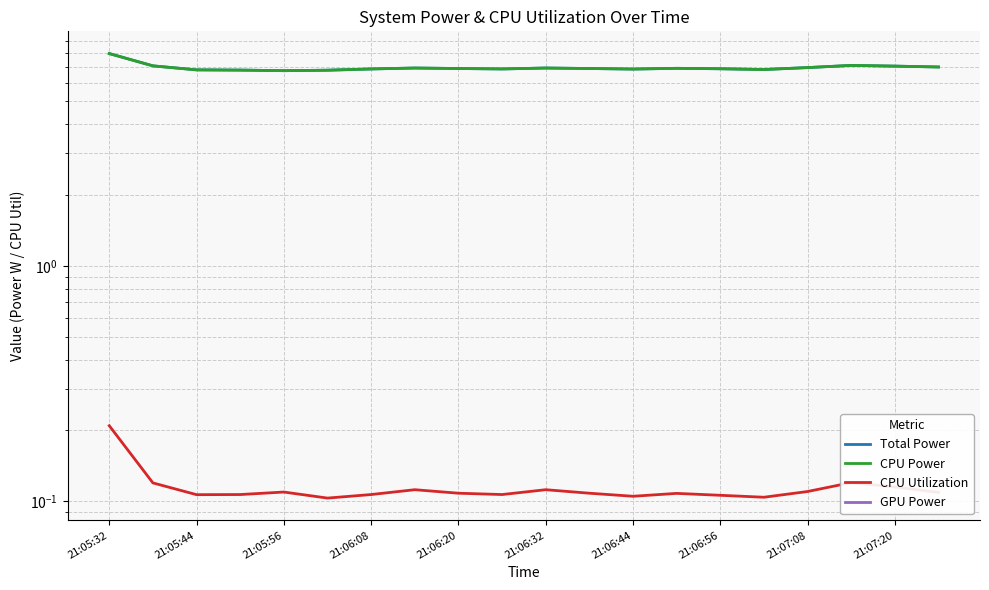

At how many categories does at least one series exceed 2?

20